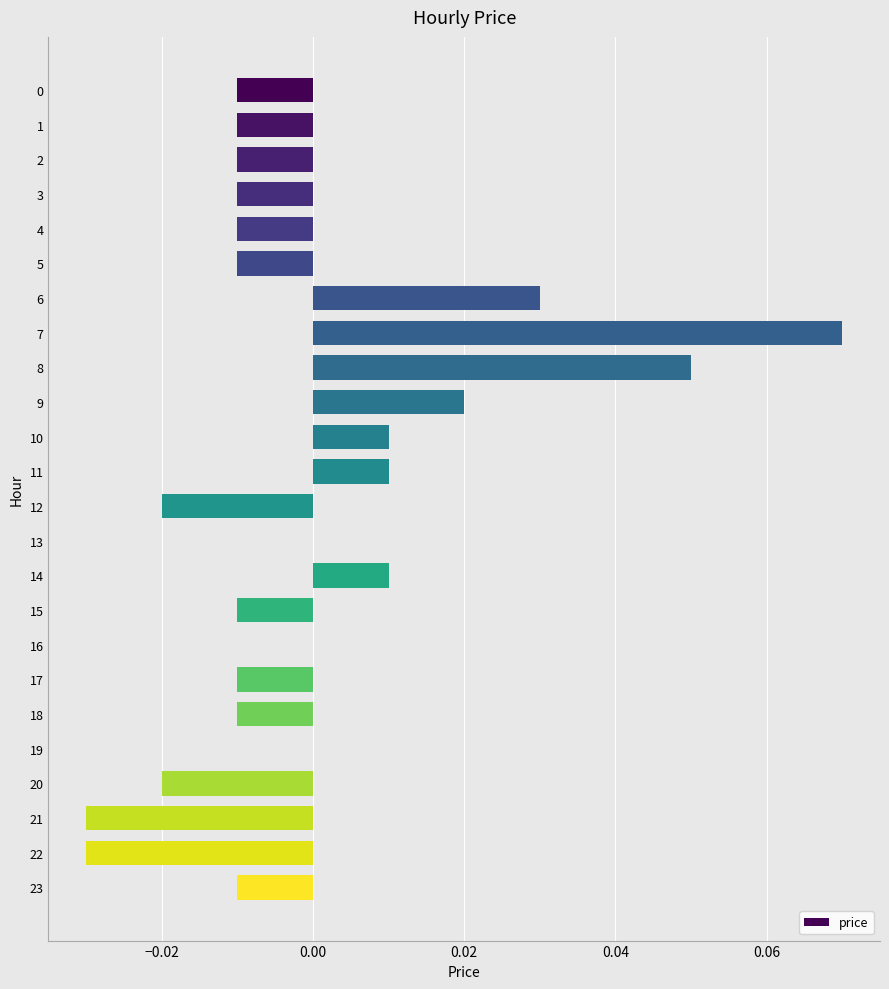

Is it true that the value at 13 is 0.0?

True